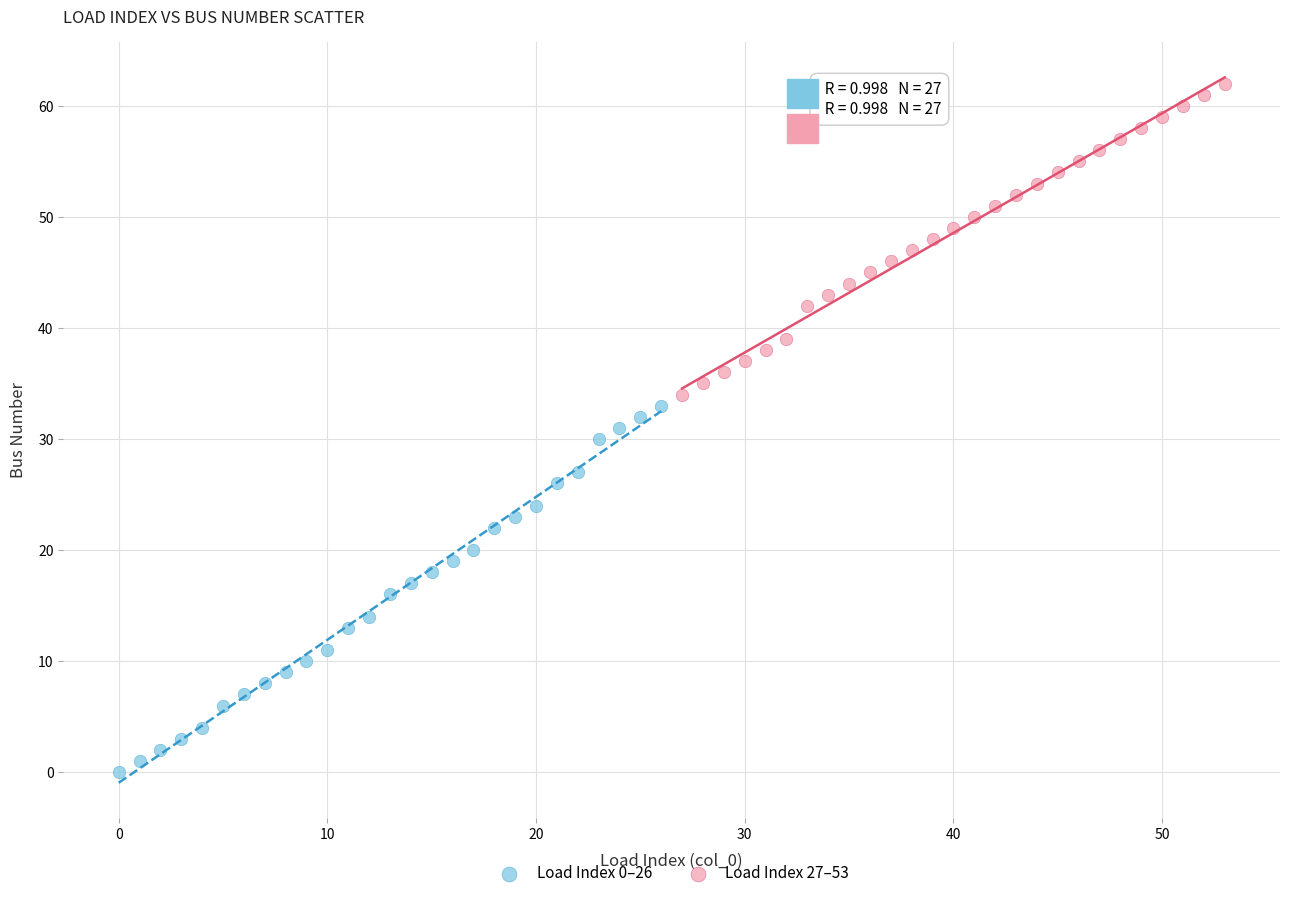

What are all the series names shown in the legend?

Load Index 0–26, Load Index 27–53